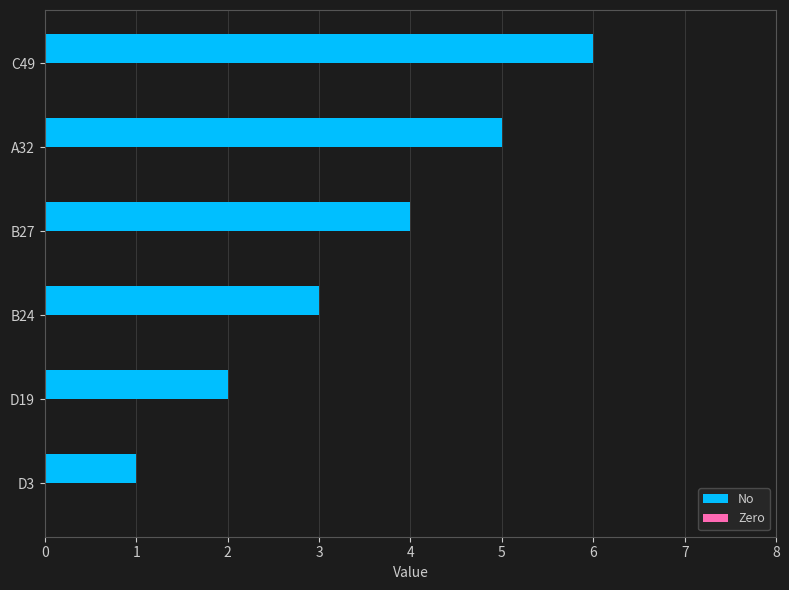

What is the ratio of the value at C49 to the value at B27?

1.5